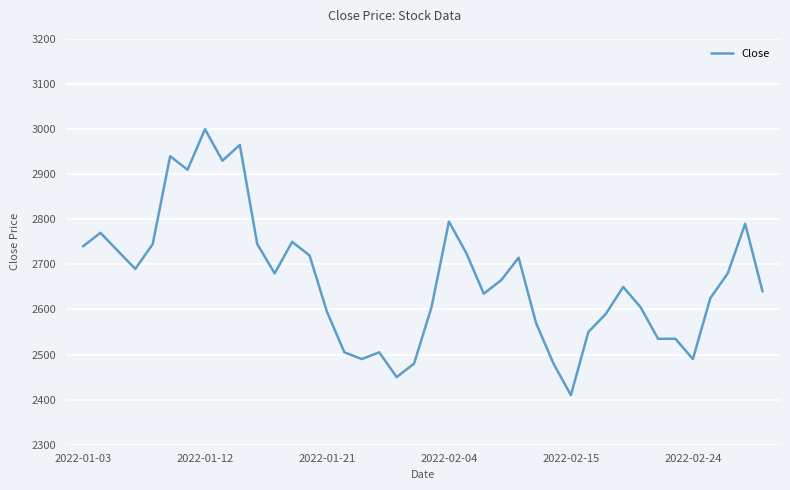

What is the difference between the second highest and second lowest values?

515